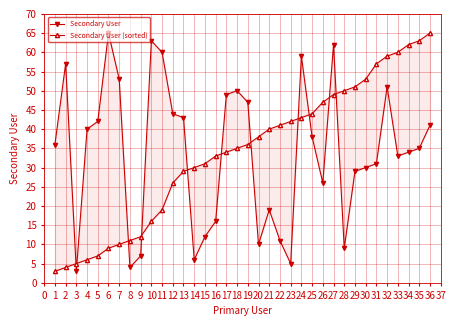

Which series has the largest range (max minus min)?

Secondary User